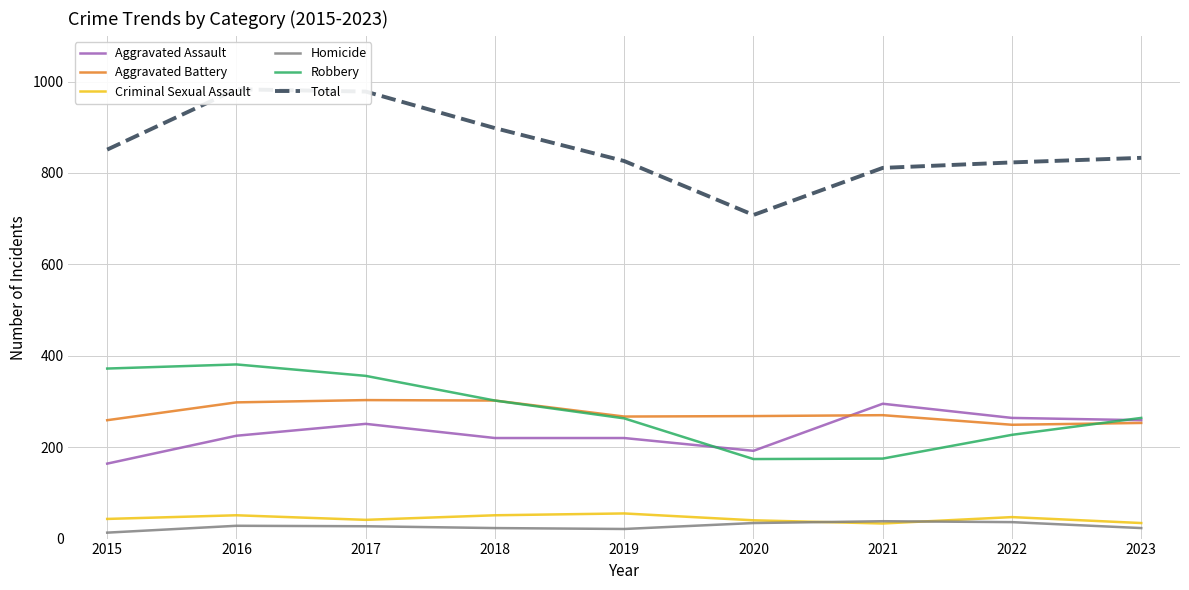

At which category does Homicide reach its first local valley?

2019